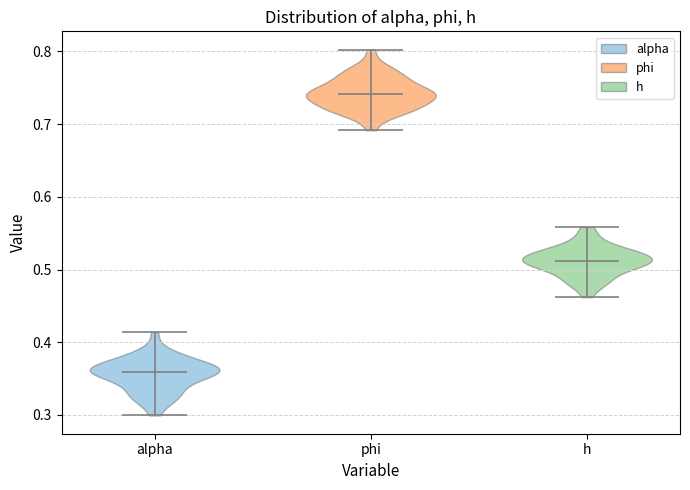

What is the highest point the violin for alpha reaches on the y-axis? The values are not printed on the chart, so give them approximately, as read against the axis.

0.41